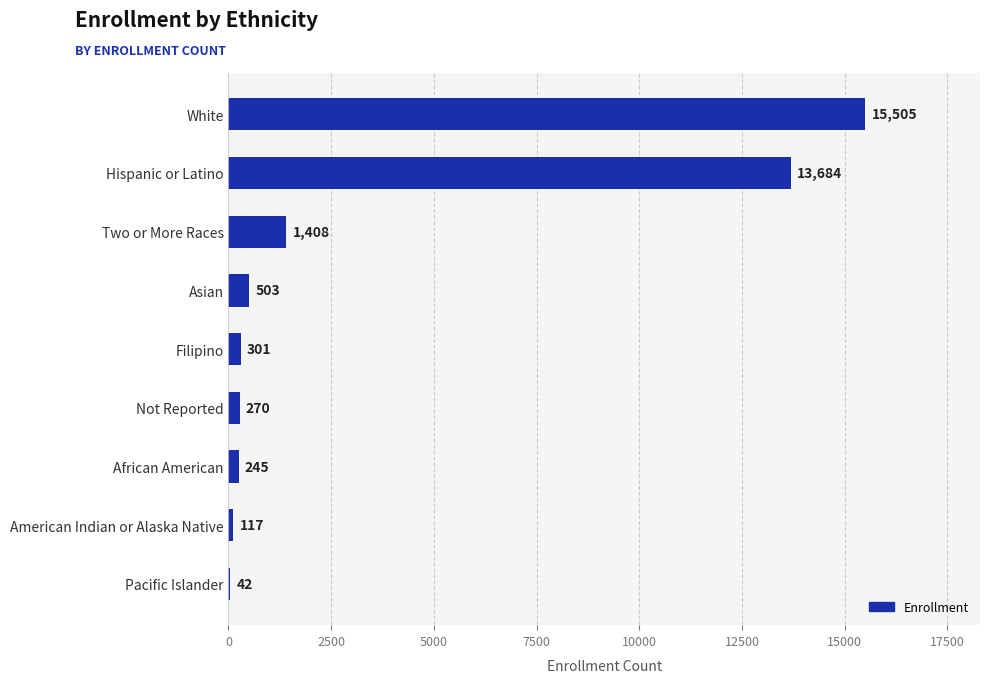

Where is the data nearest to the value 7773?

Hispanic or Latino